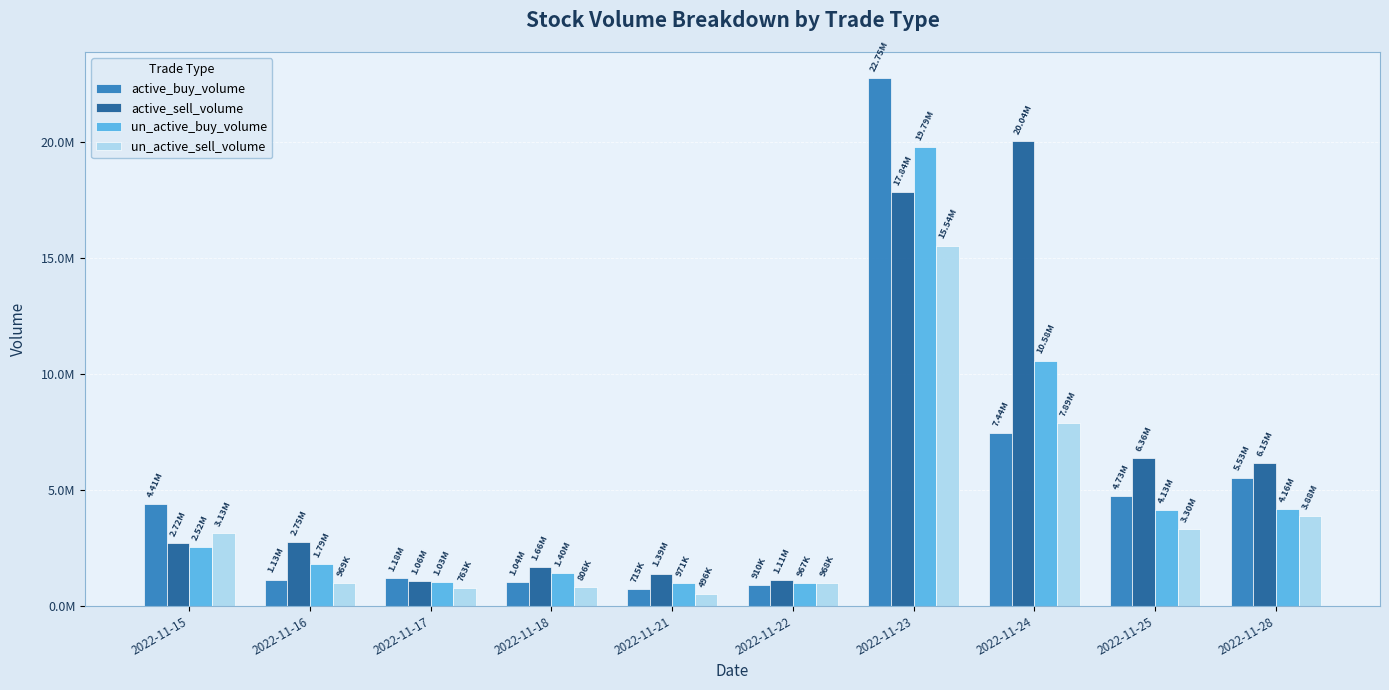

Is it true that un_active_buy_volume equals 19793887 at 2022-11-23?

True